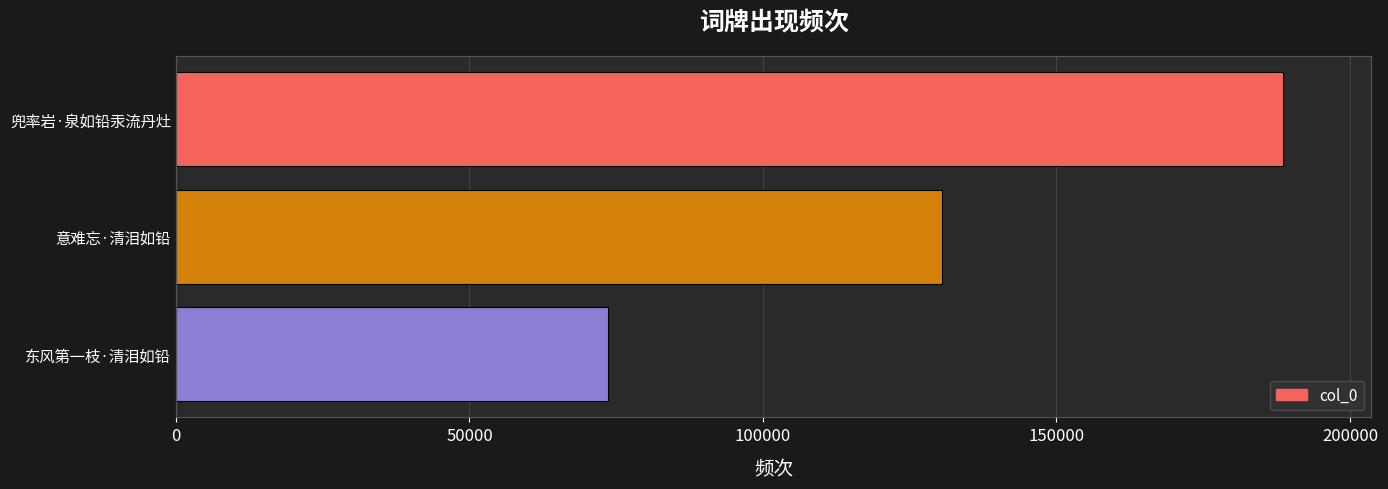

How many bars are there in total?

3